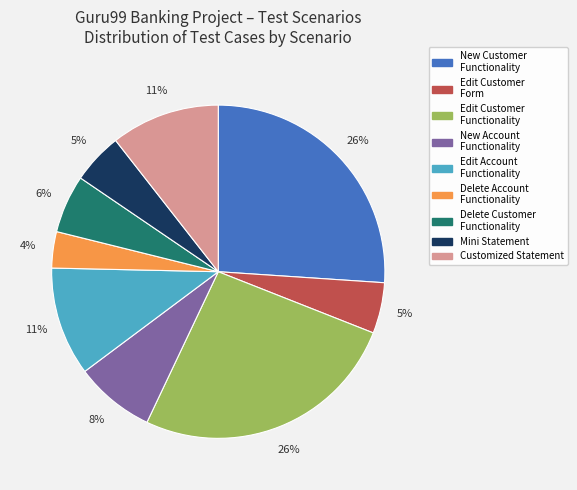

Is New Customer Functionality the majority of the pie?

No